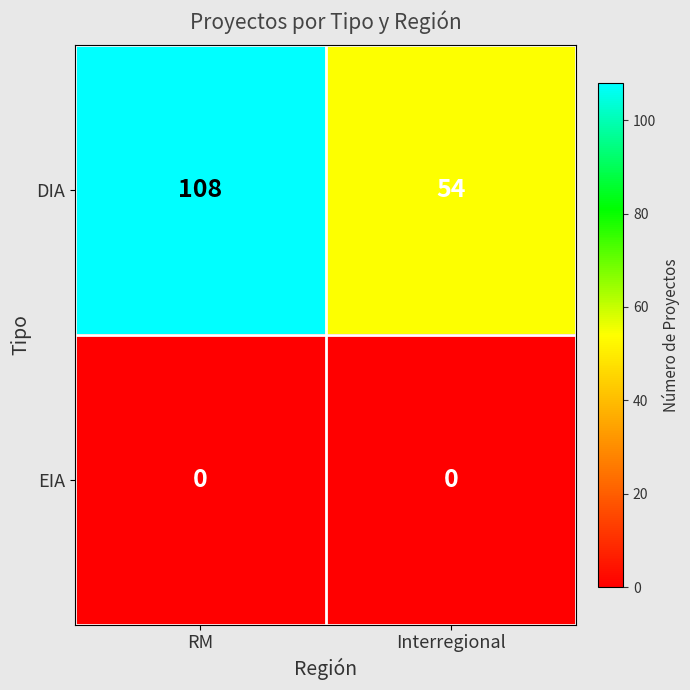

List the series in order of their overall mean, lowest first.

EIA, DIA